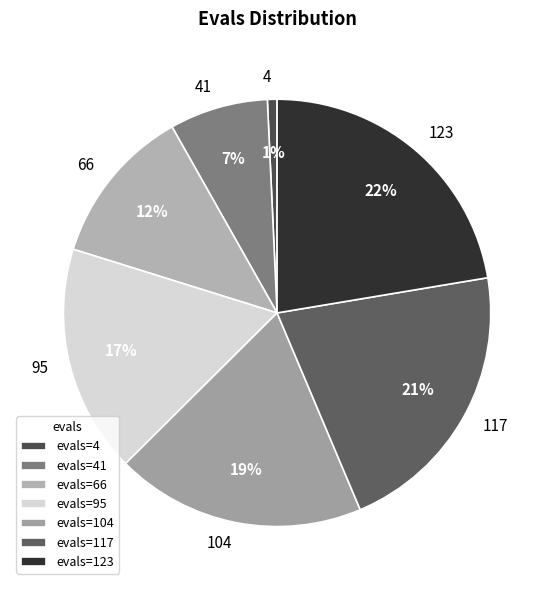

To the nearest percent, what is the average slice percentage?

14%